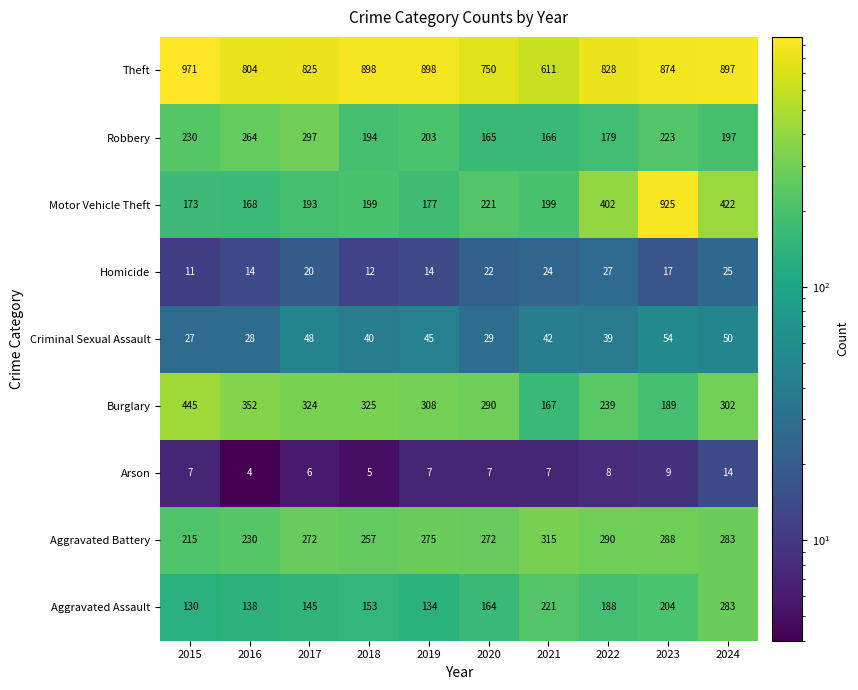

What is the smallest value displayed?

4